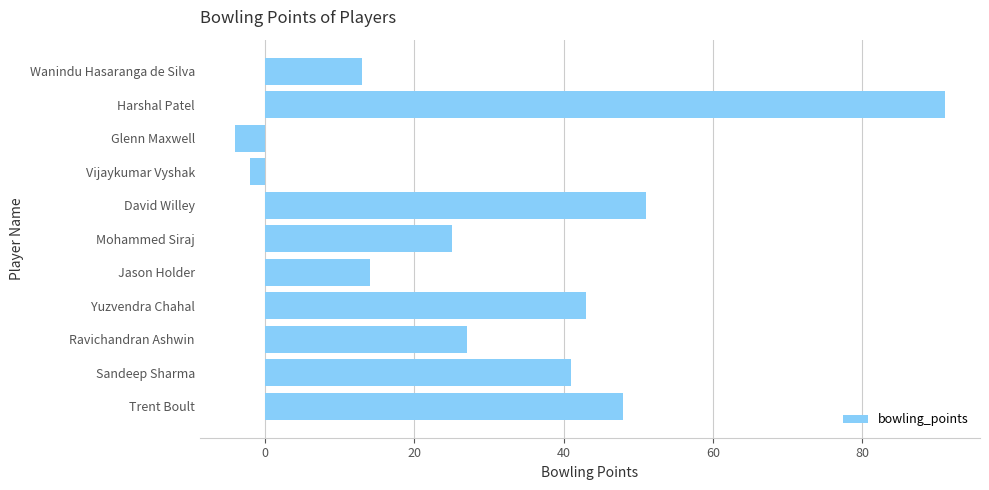

What is the difference between the maximum and minimum values?

95